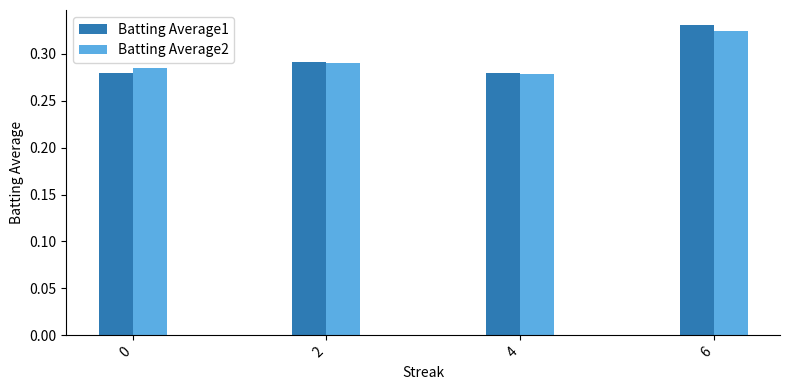

Is it true that Batting Average1 equals 0.4 at 0?

False